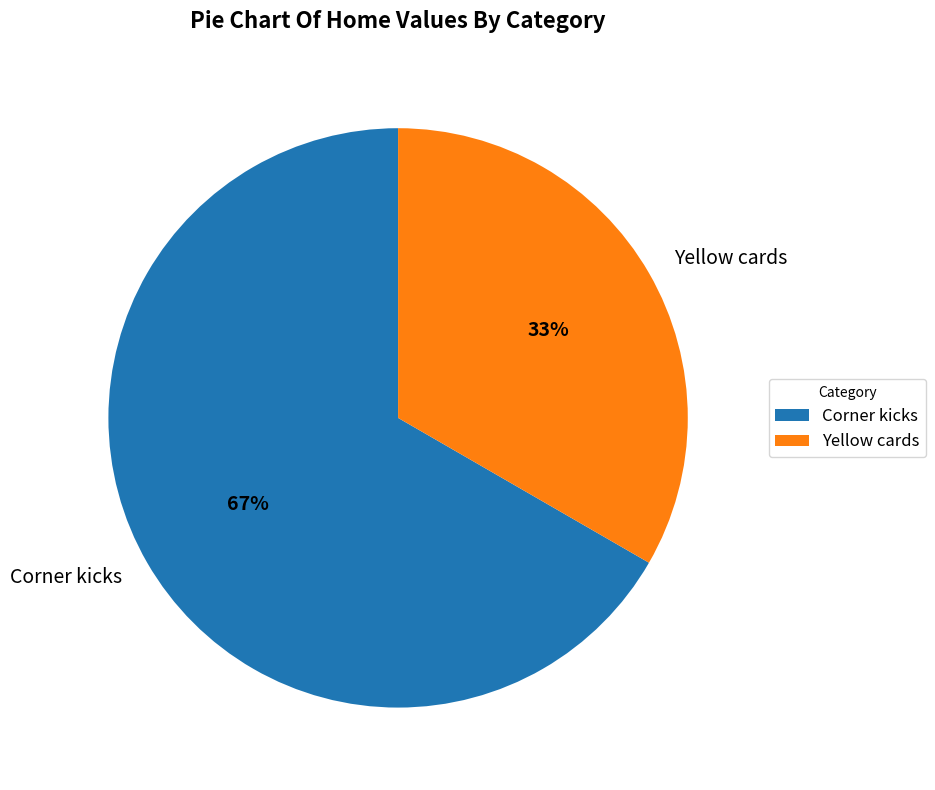

Do Yellow cards and Corner kicks together represent more than half of the pie?

Yes